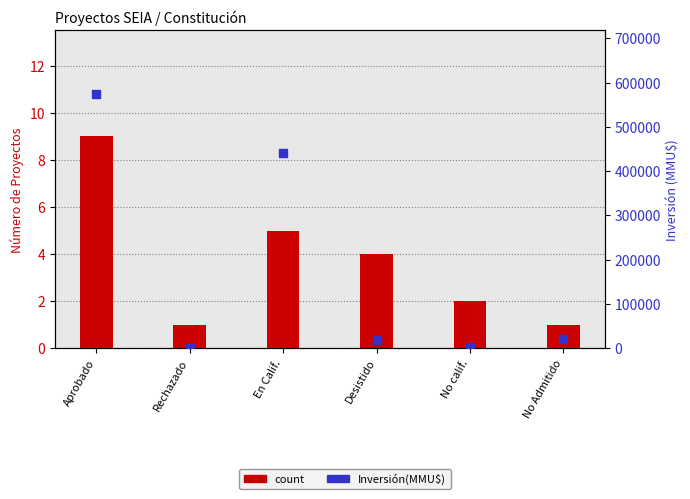

At how many categories does at least one series exceed 486578?

1